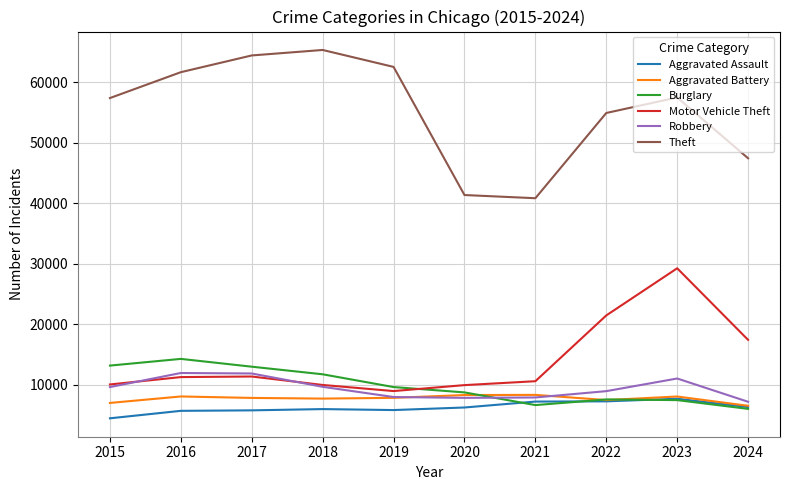

What is the total value across all series at 2020?

82499